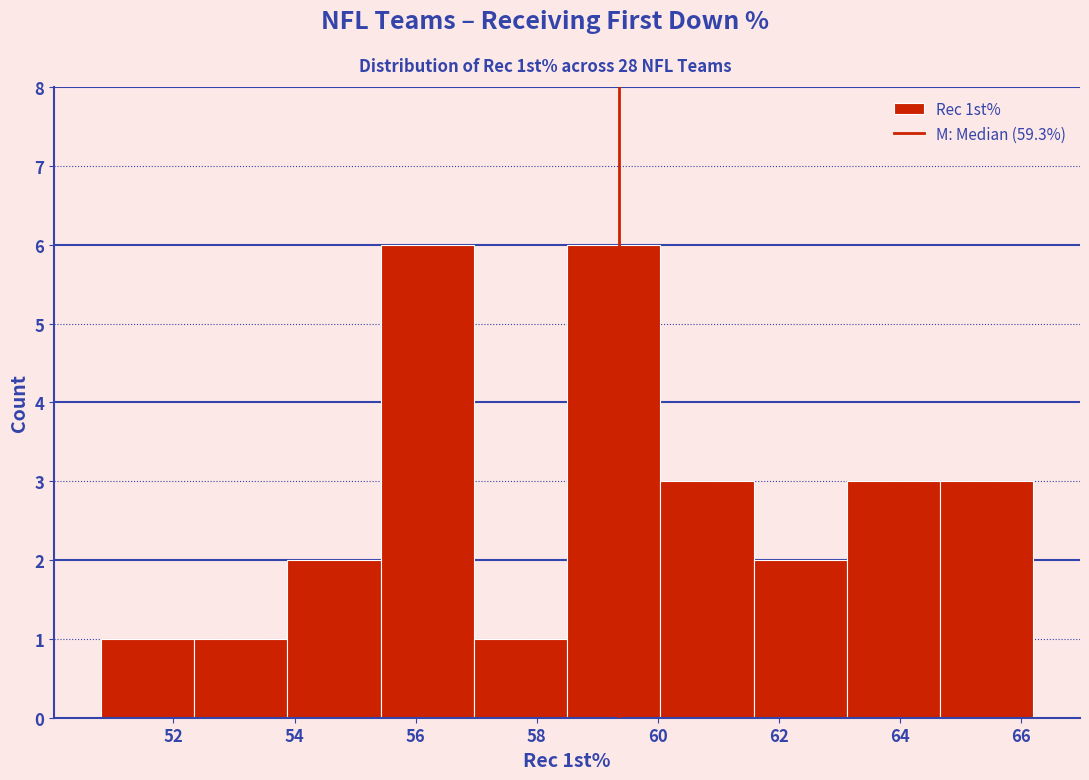

What is the height of the bar covering 63.12 to 64.66 on the x-axis? Neither the bar edges nor the heights are printed on the chart, so give them approximately, as read against the axes.

3